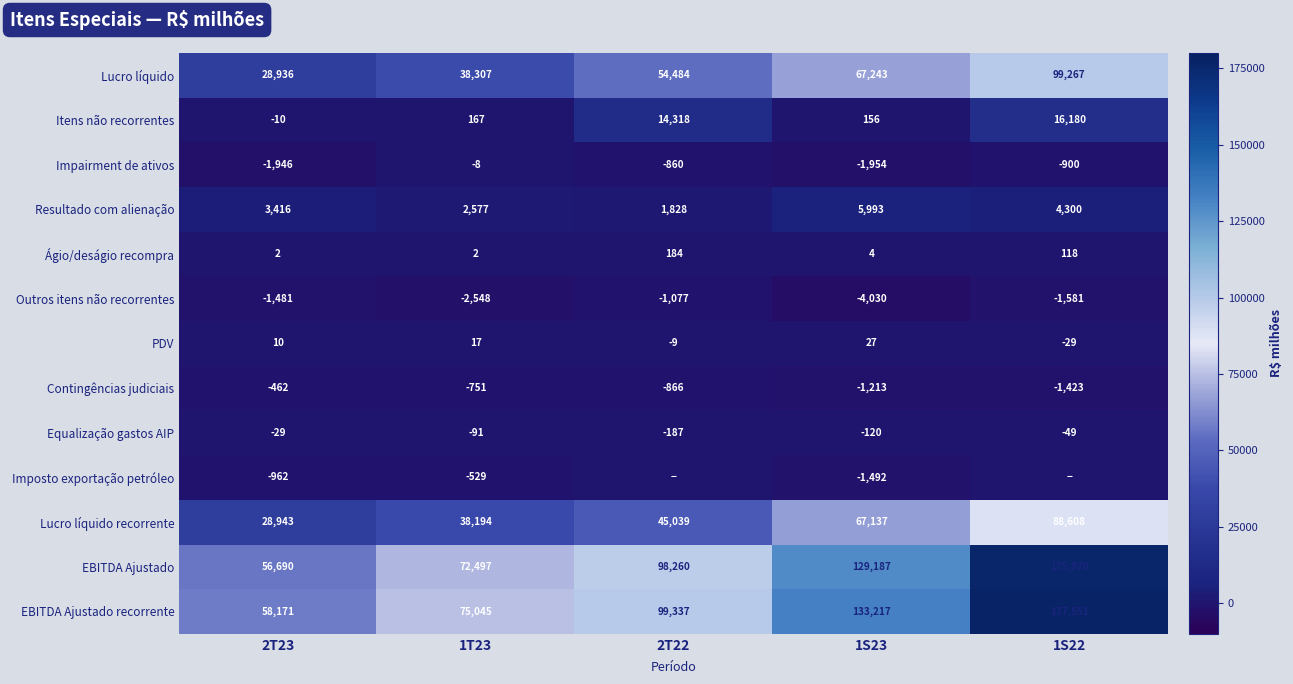

What is the difference between the maximum and second lowest values in the Contingências judiciais series?

751